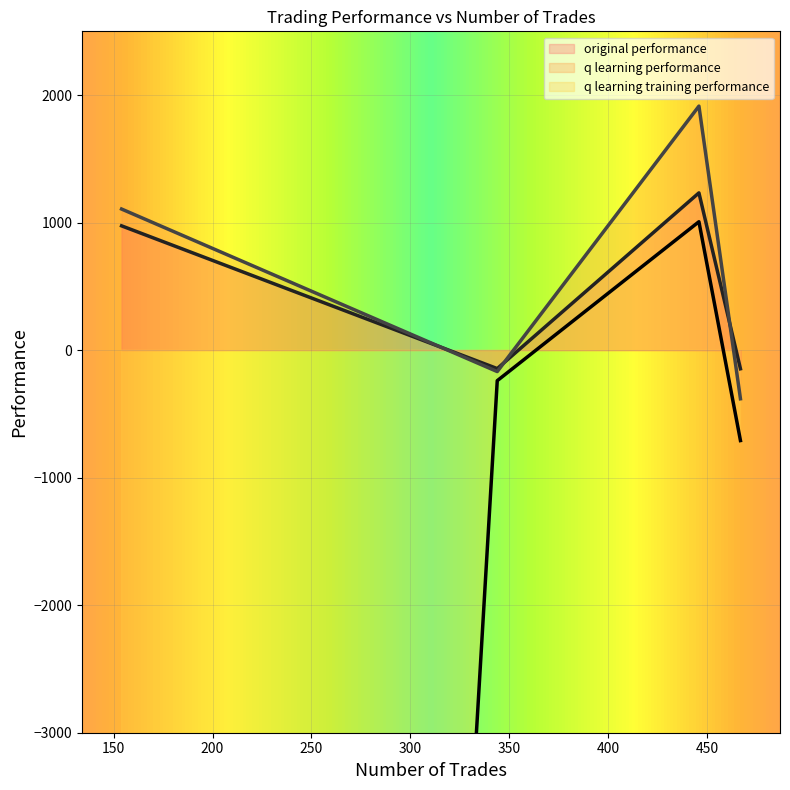

At which label does q learning performance reach its minimum?

467